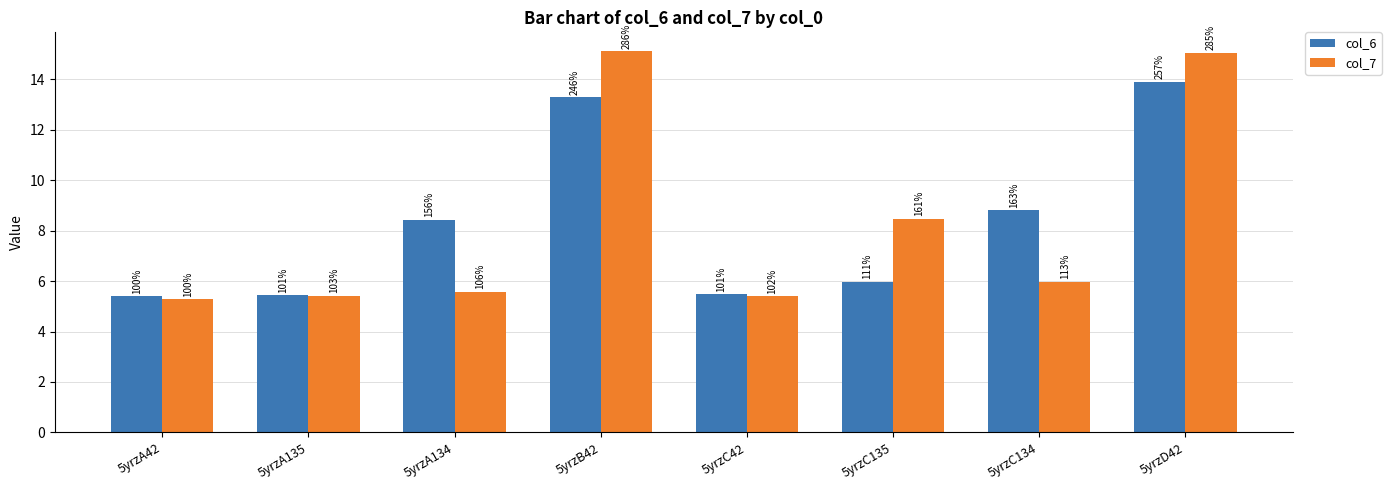

What is the value of the col_6 bar at the 5th from the left?

5.5